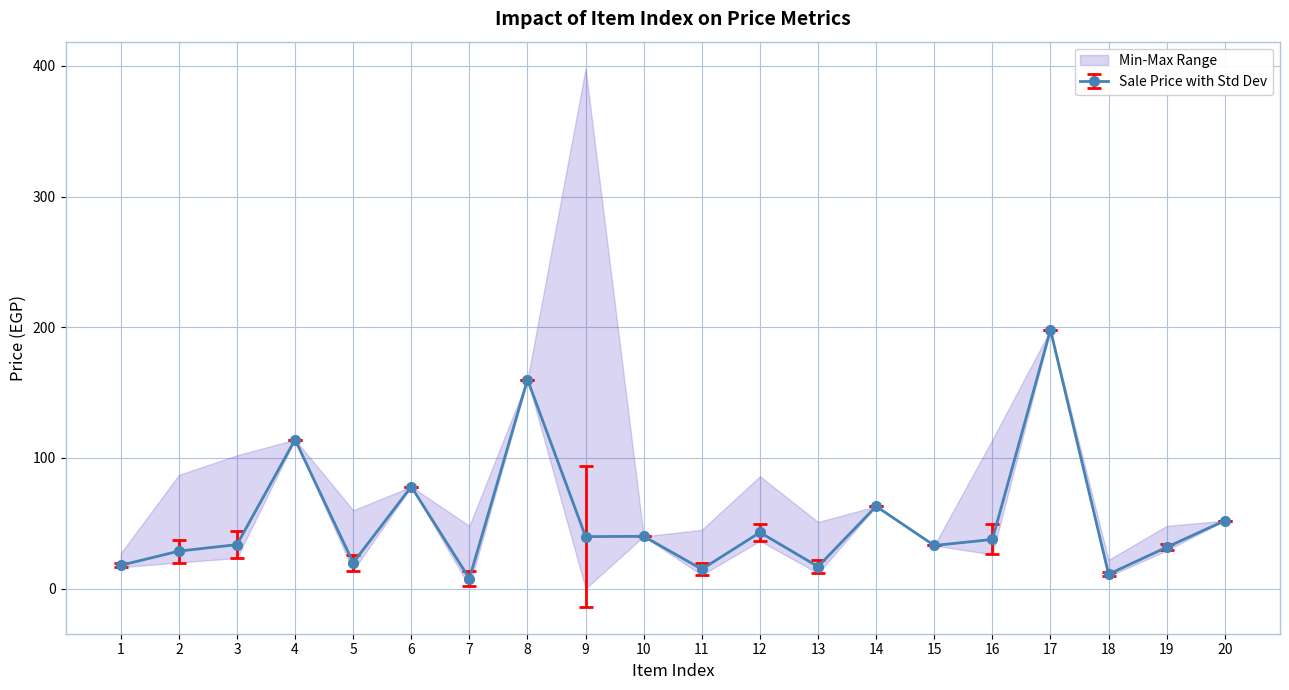

Does the chart have visible grid lines?

Yes